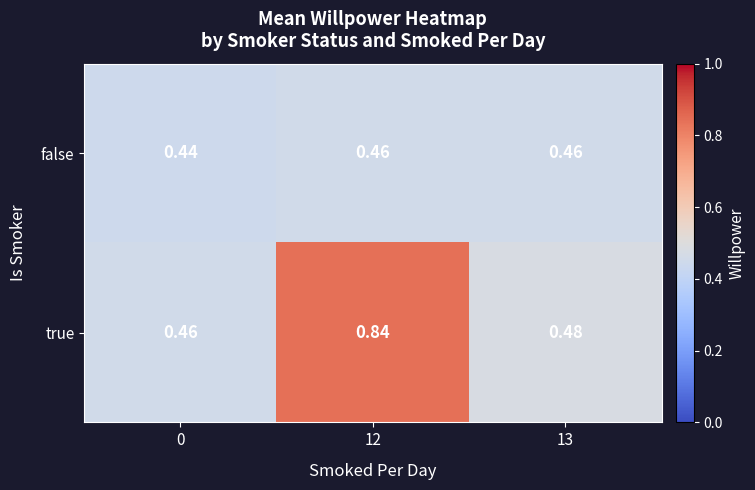

List the series in order of their peak value, highest first.

true, false